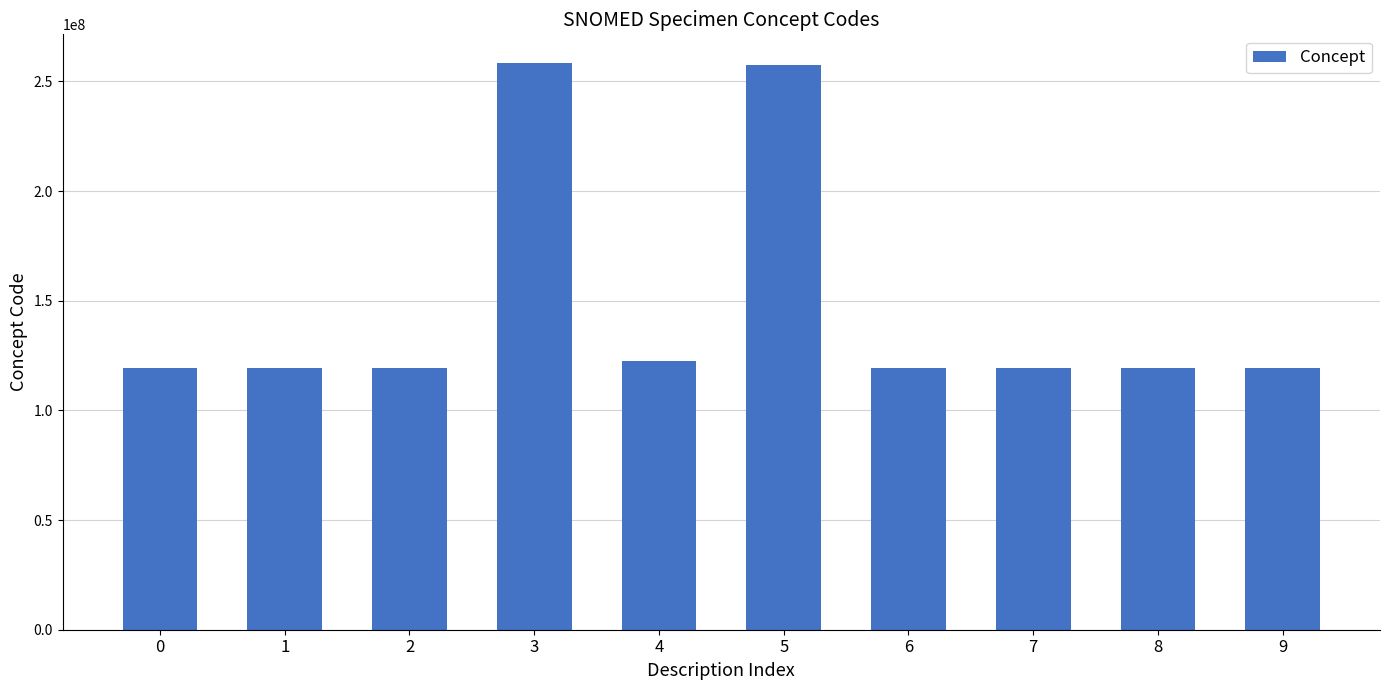

What is the smallest value displayed?

119324002